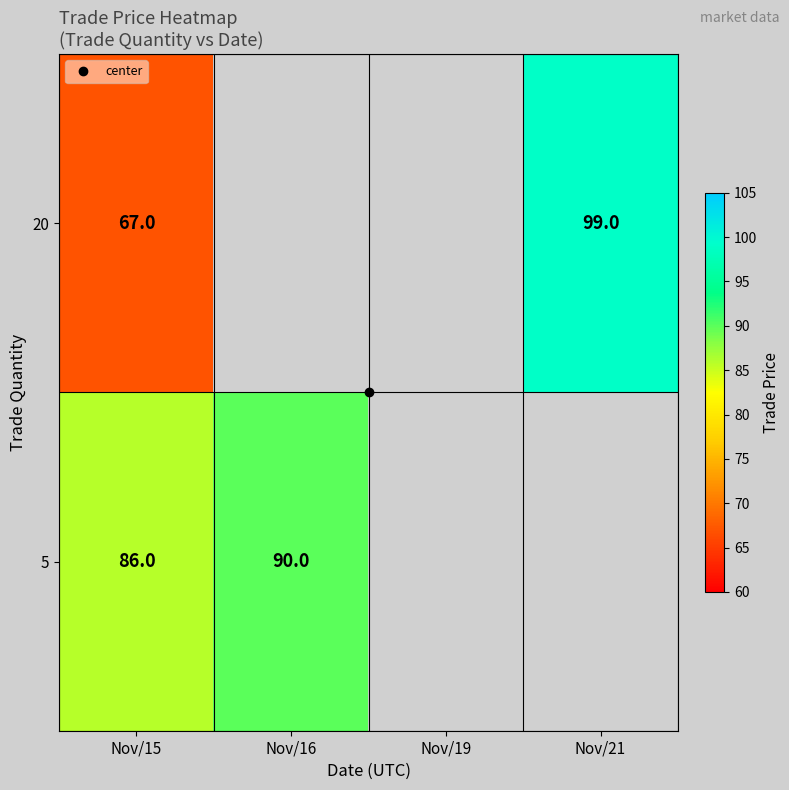

What is the approximate value of 5 at Nov/16, to the nearest 10?

90